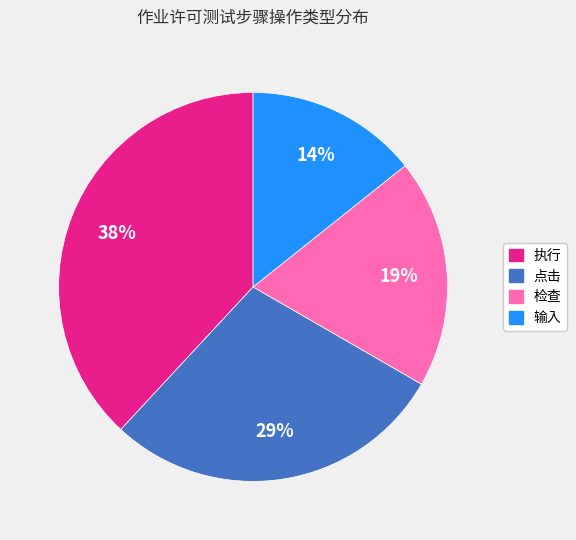

How many slices are in this pie chart?

4